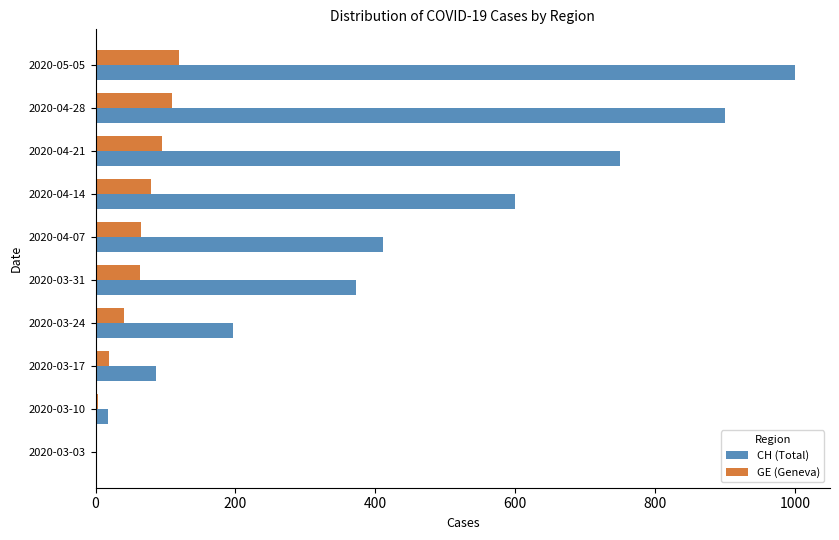

Is the value of GE (Geneva) at 2020-04-28 greater than the value of CH (Total) at 2020-04-21?

No